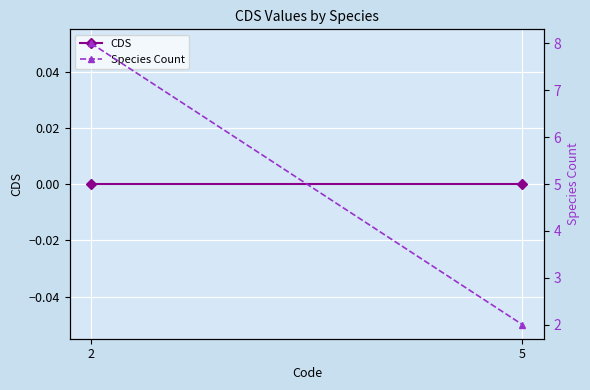

List the labels in order of CDS value, smallest first.

2, 5